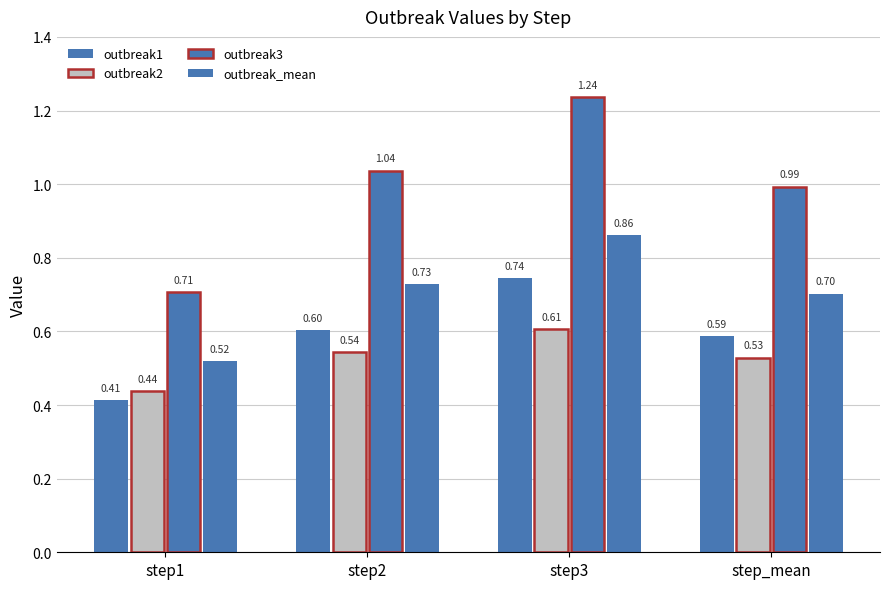

At how many categories does at least one series exceed 0?

4